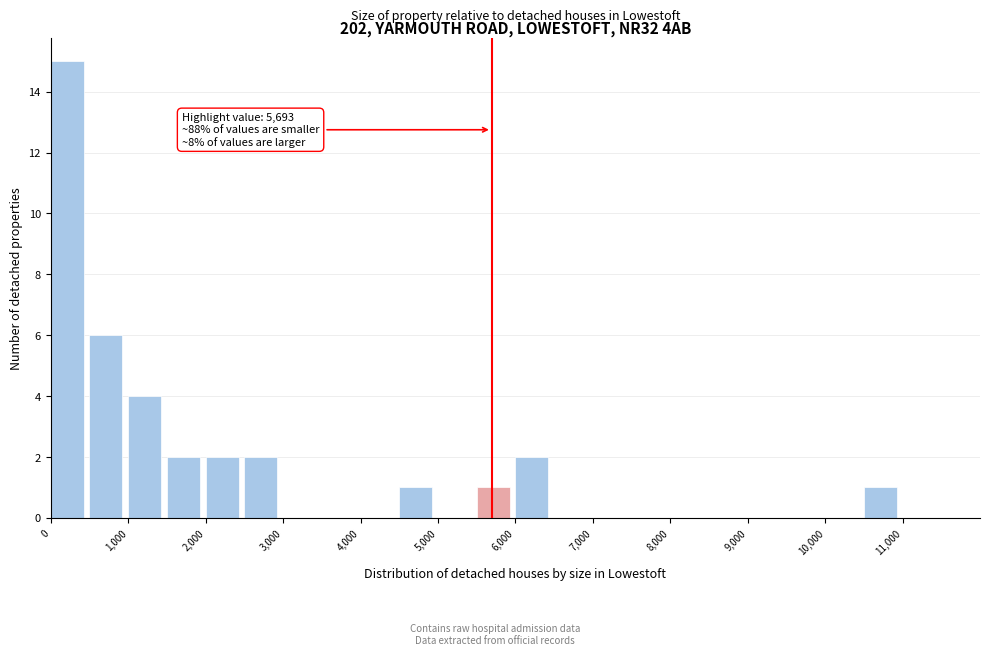

Over which range of the x-axis is the bar tallest?

0 to 500